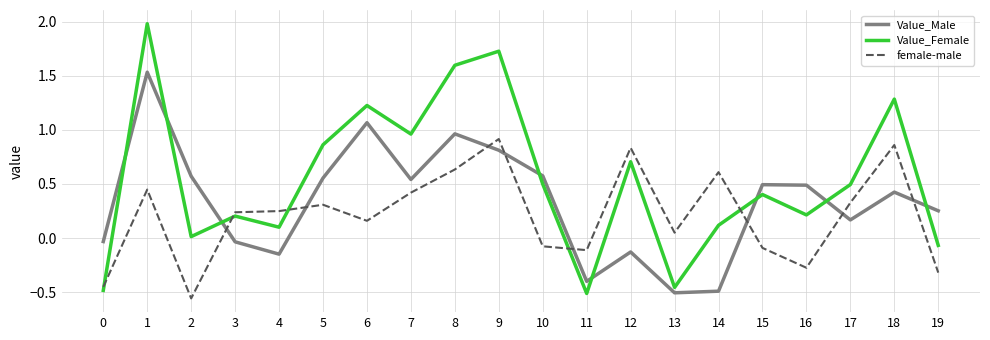

Between 6 and 13, which series saw the biggest shift?

Value_Female